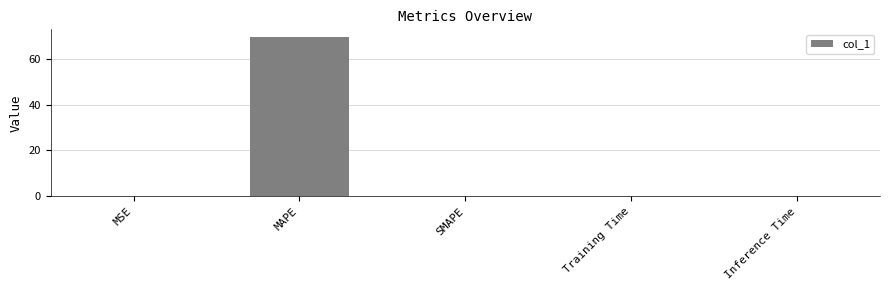

Between MSE and MAPE, which is larger?

MAPE